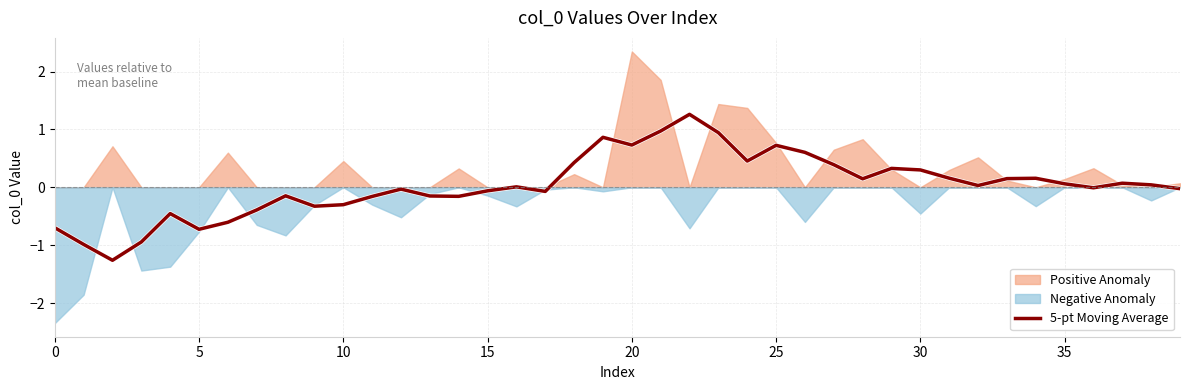

At which label is the value closest to 0?

16